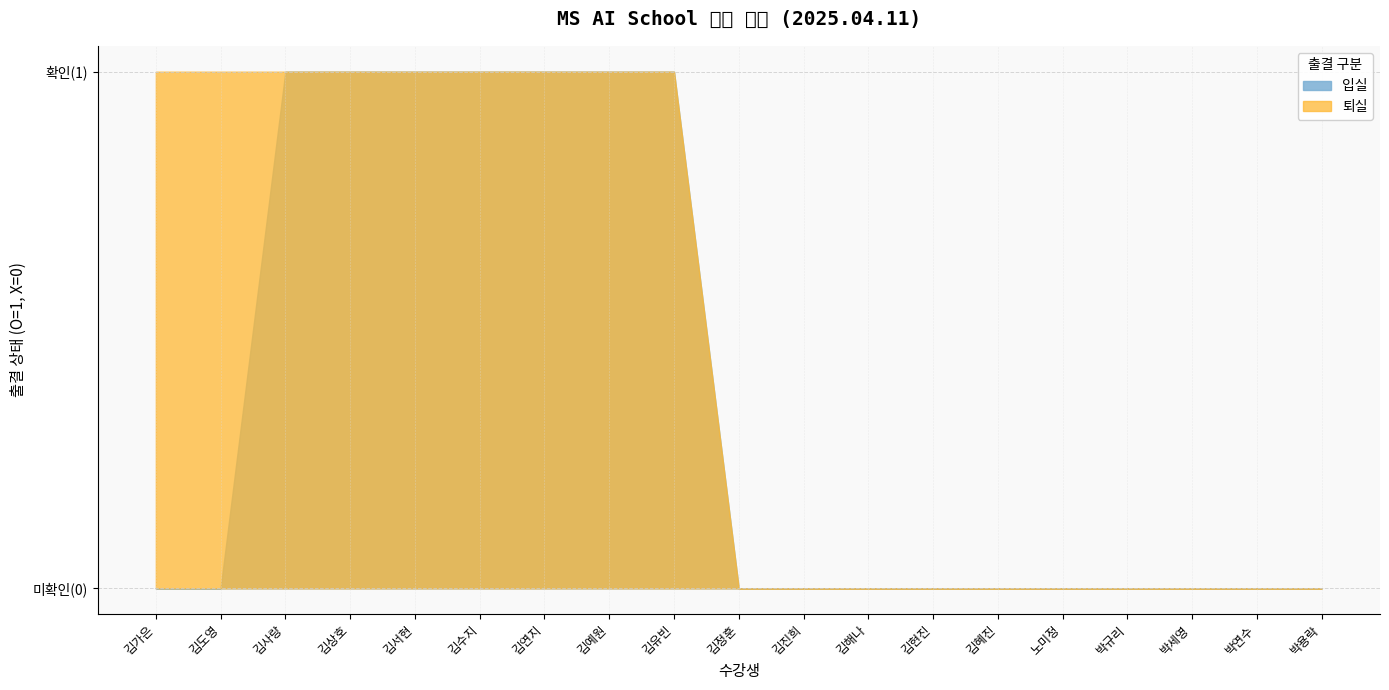

How many lines are shown in the chart?

2